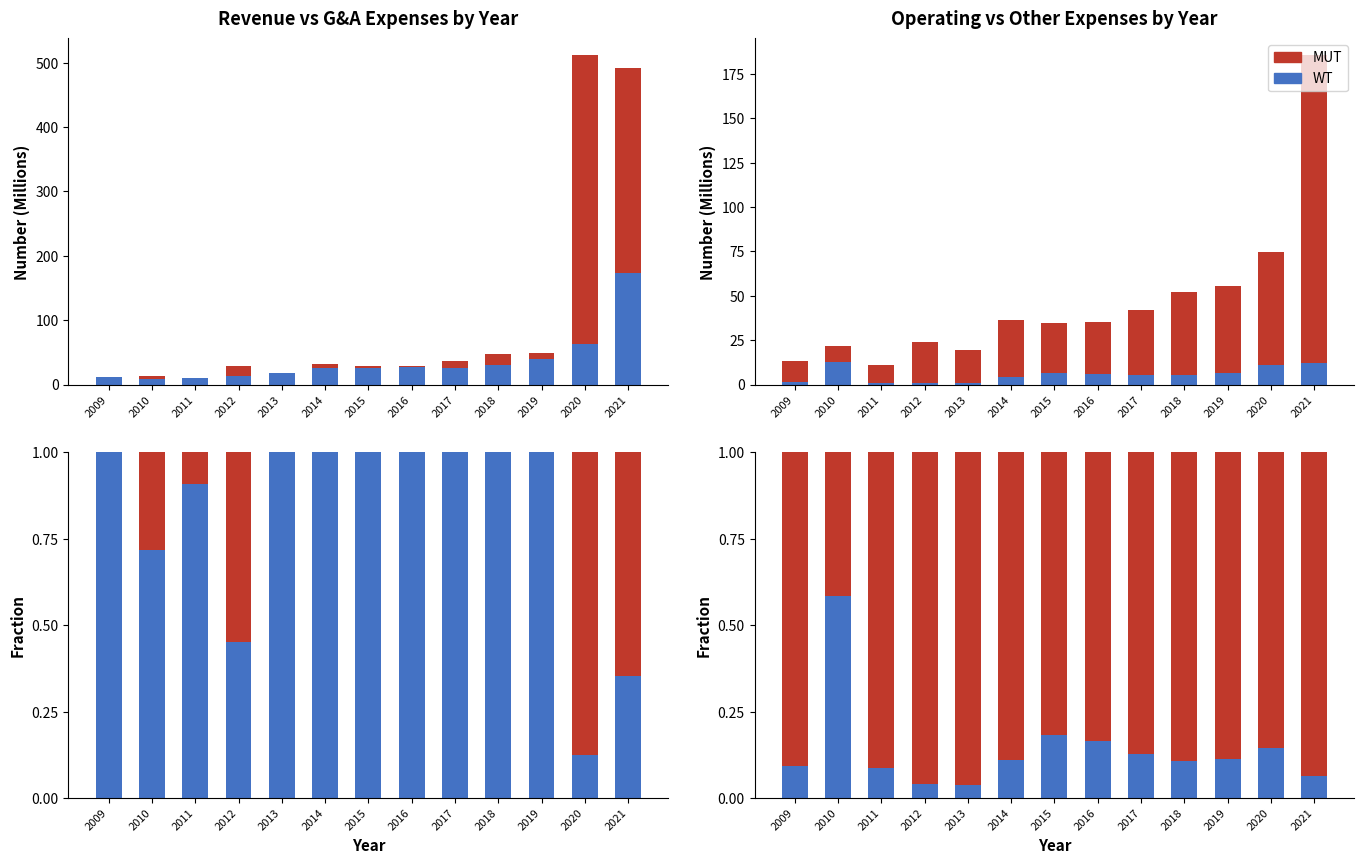

Rank the series by their average value, from highest to lowest.

MUT, WT